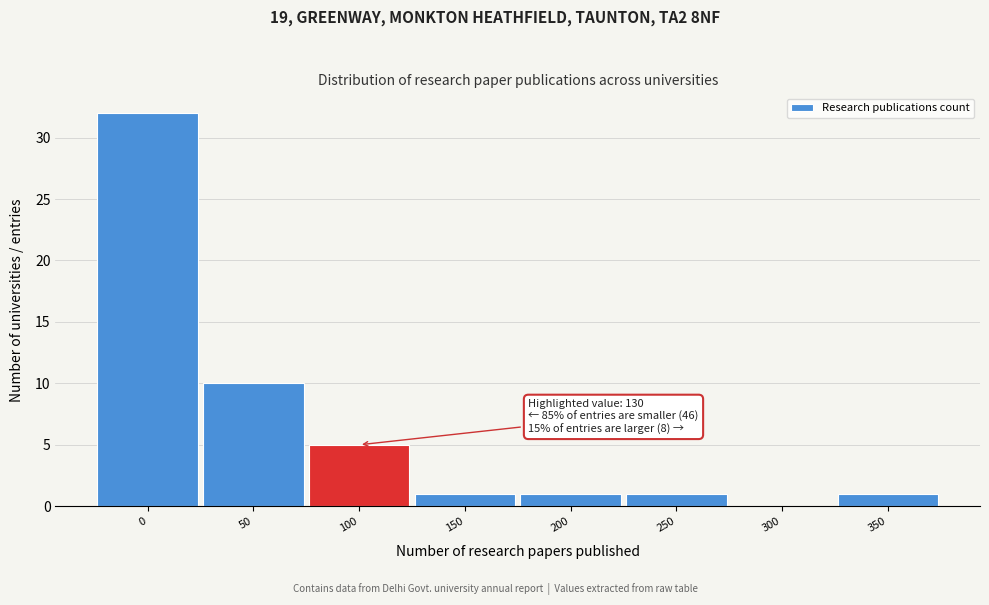

Reading left to right, transcribe all the data shown in this chart.

0=32	50=10	100=5	150=1	200=1	250=1	300=0	350=1